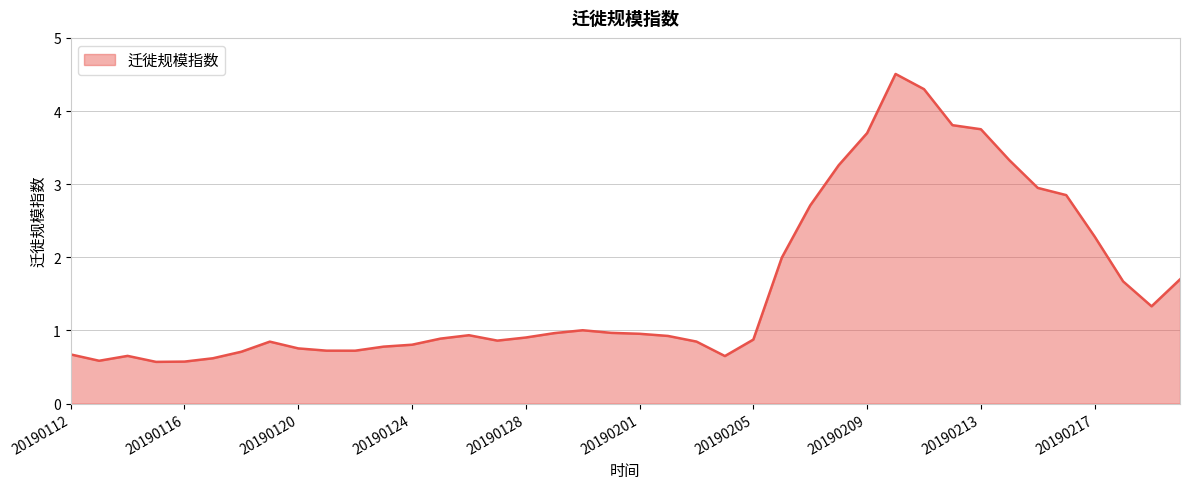

What is the greatest value displayed?

4.5